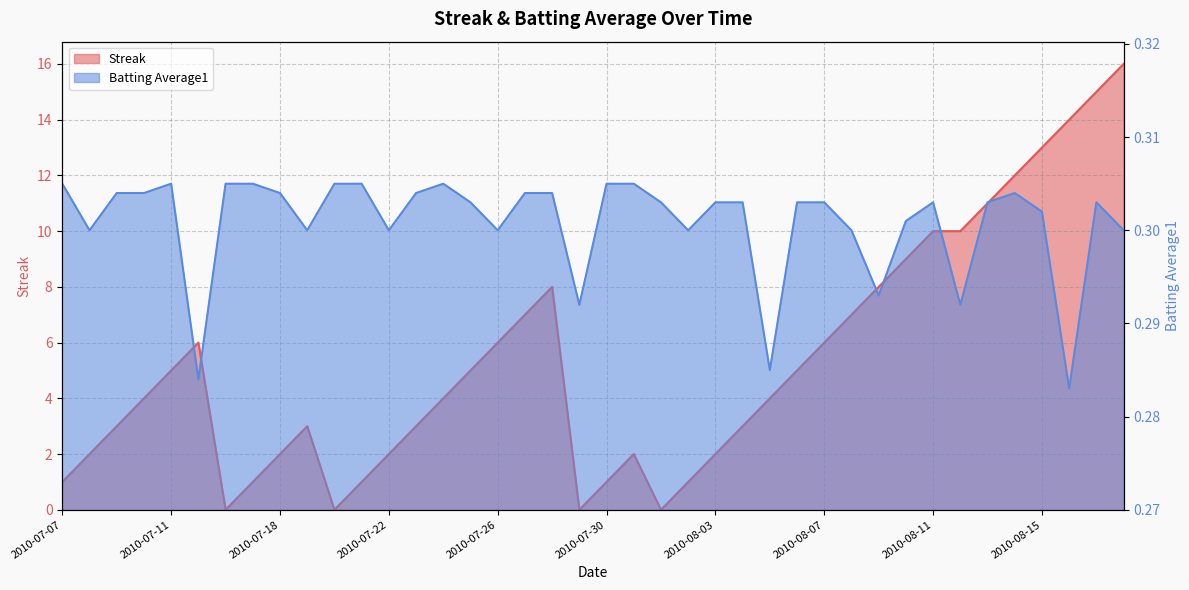

At which category is the sum across all series the highest?

39